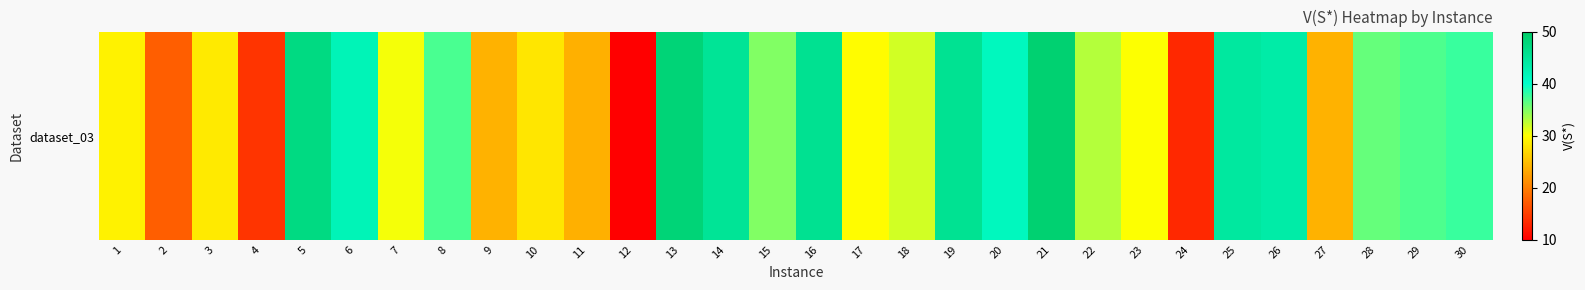

Reading left to right, transcribe all the data shown in this chart.

29.0	17.4	28.4	14.2	47.1	42.0	30.4	37.1	24.0	28.0	23.9	10.1	48.2	45.2	34.9	45.7	29.8	31.7	45.5	41.3	48.8	32.9	30.1	13.2	44.3	43.5	24.1	36.0	37.0	37.7